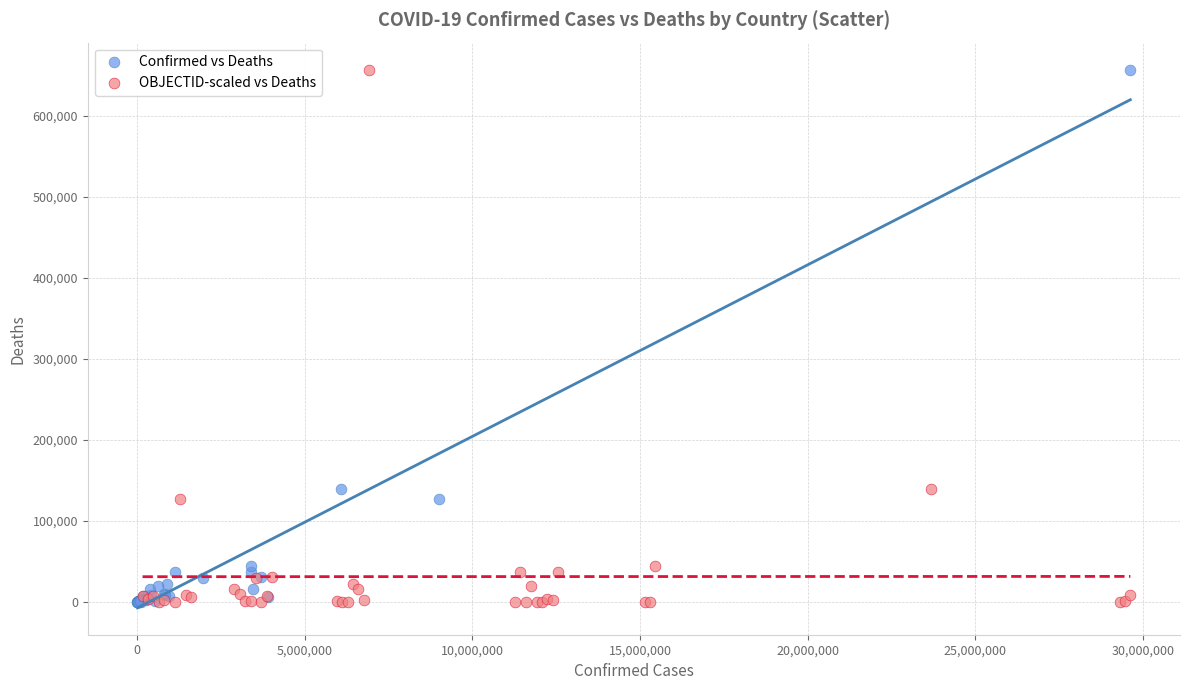

What are all the series names shown in the legend?

Confirmed vs Deaths, OBJECTID-scaled vs Deaths